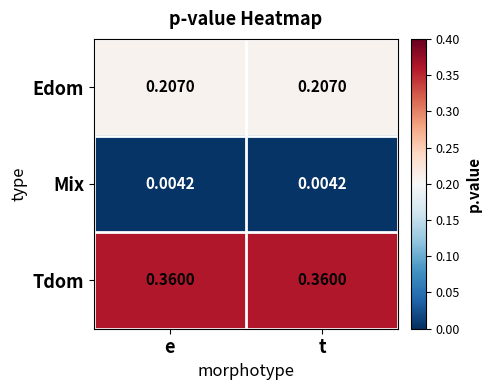

Is the value of Mix at e greater than the value of Edom at t?

No